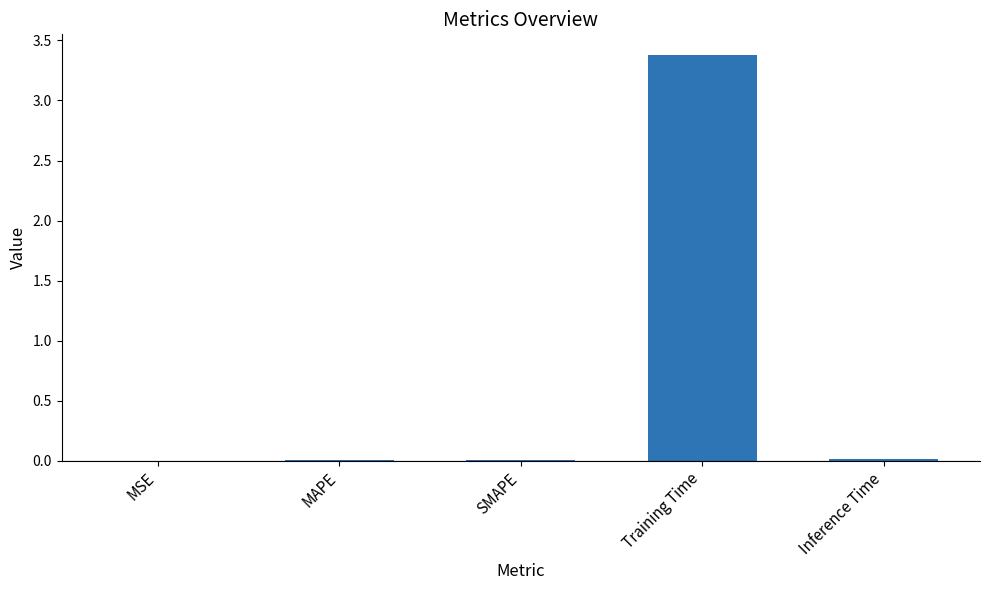

True or false: the data shows 0.0 at MAPE.

True